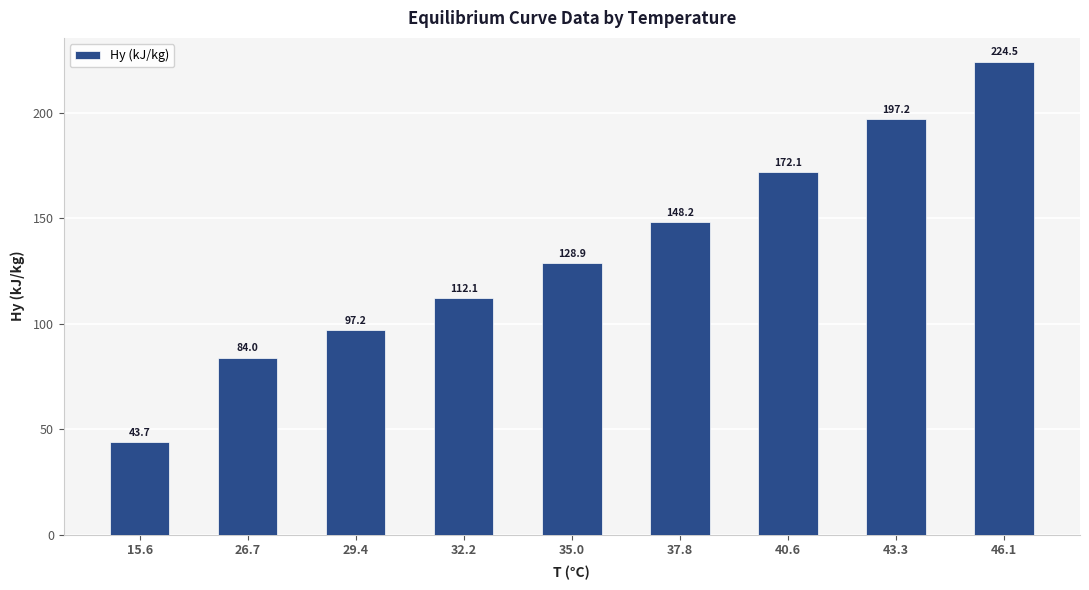

What is the smallest value displayed?

43.7